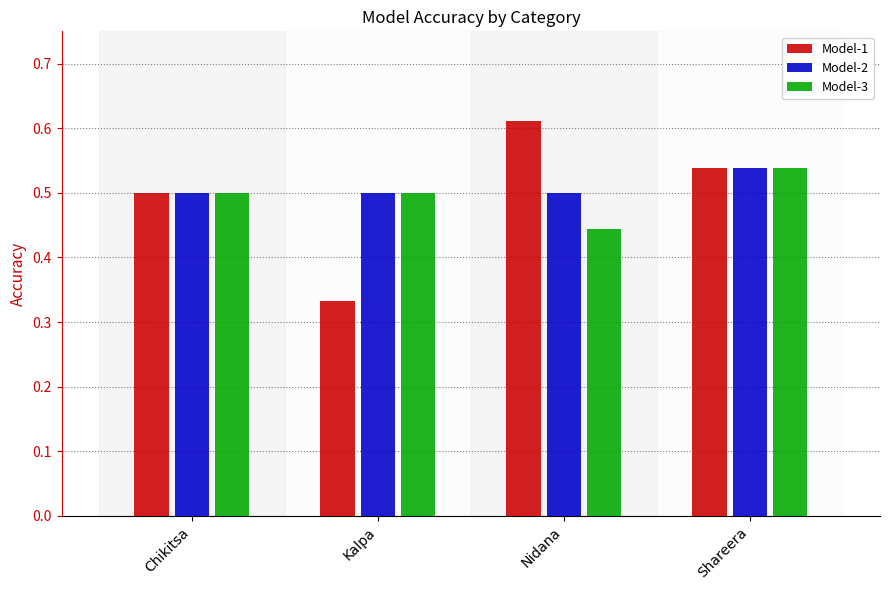

Which series has the largest total across all categories?

Model-2